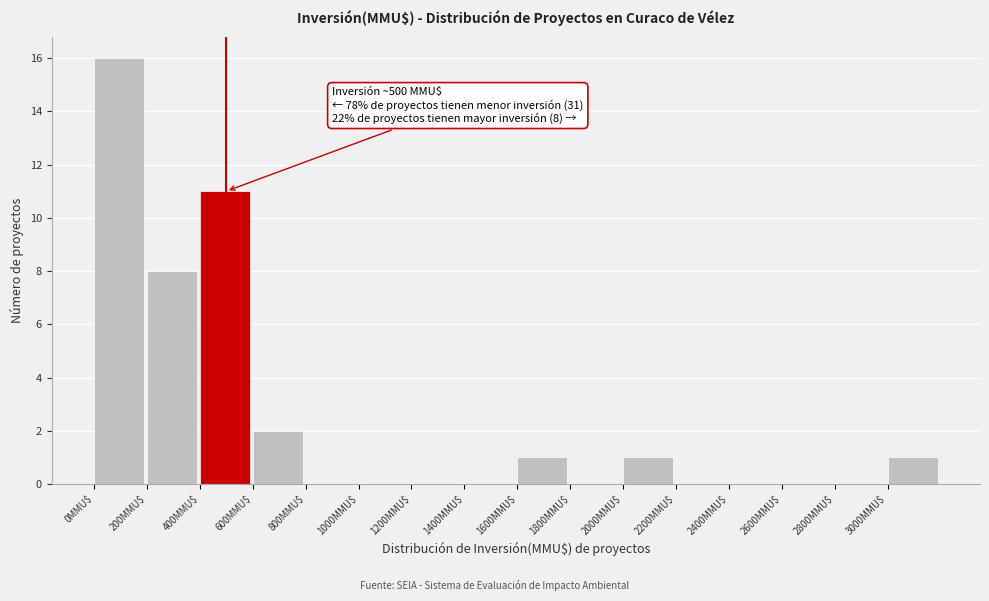

Which range on the x-axis has the tallest bar?

0 to 200